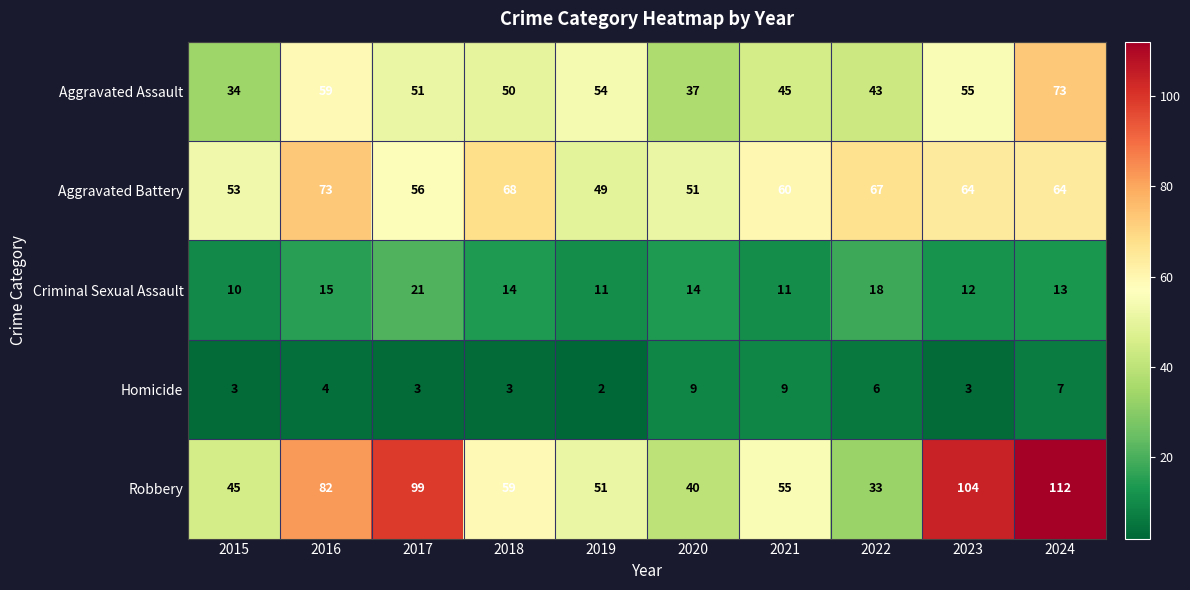

Read the Robbery value at 2024.

112